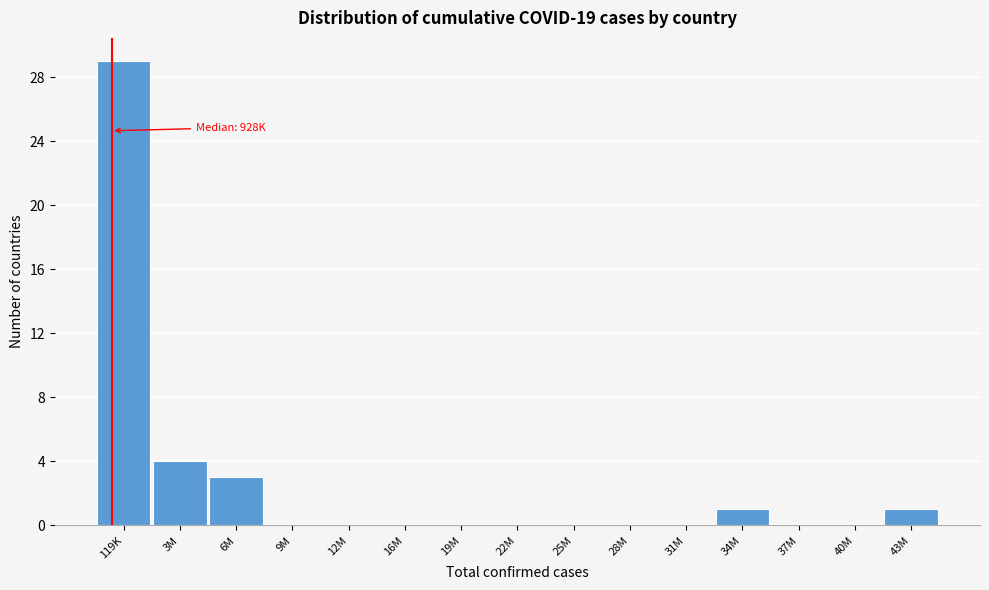

Reading left to right, list all the values displayed in this chart.

119K=29	3M=4	6M=3	9M=0	12M=0	16M=0	19M=0	22M=0	25M=0	28M=0	31M=0	34M=1	37M=0	40M=0	43M=1